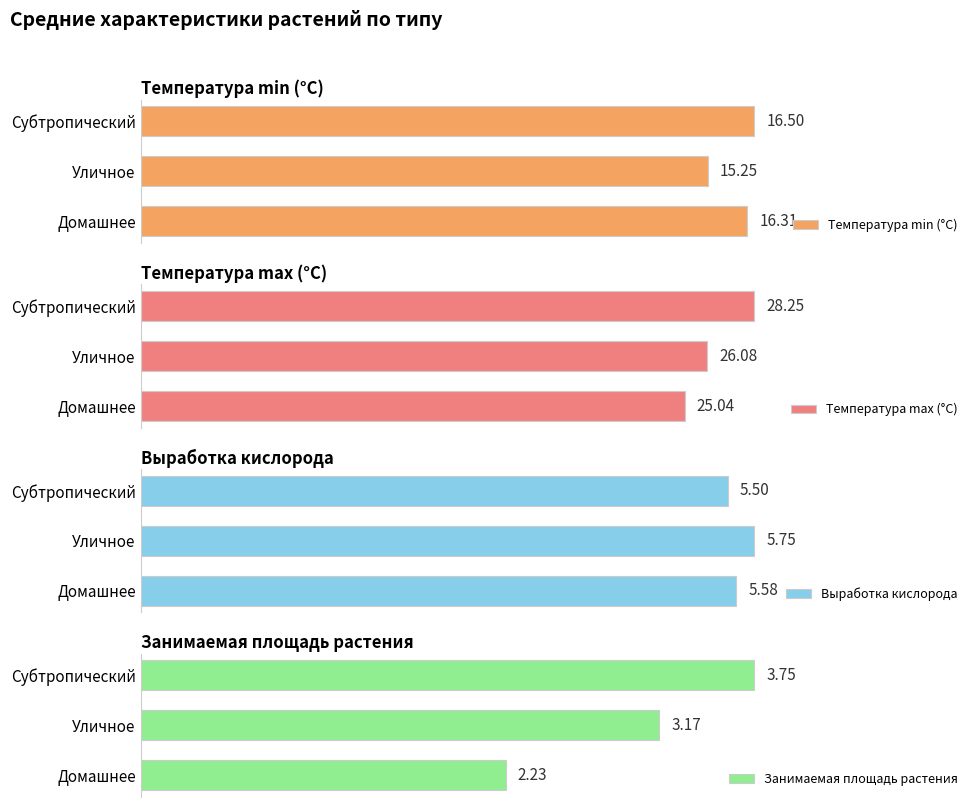

What is the highest value of the Выработка кислорода series?

5.8